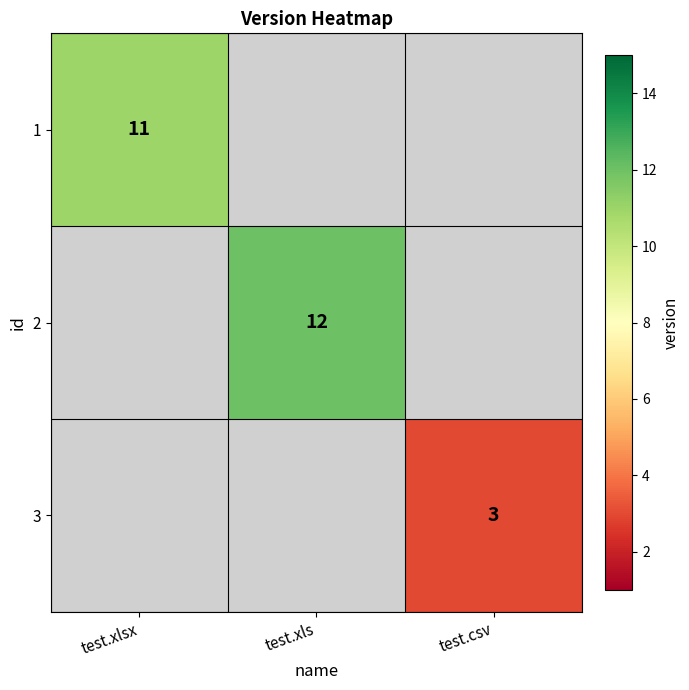

Which has a higher value, test.csv or test.xls?

test.xls